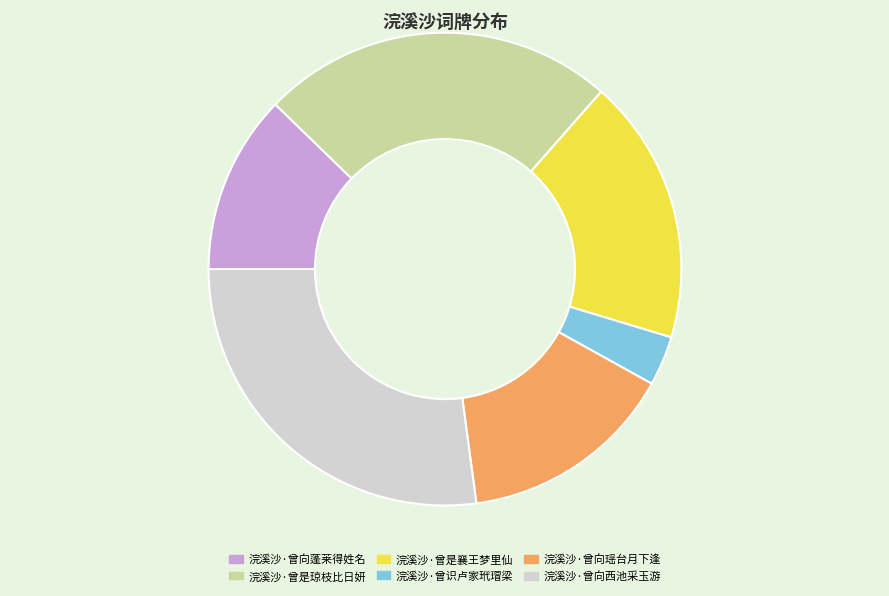

Is it true that 浣溪沙·曾识卢家玳瑁梁 is 3% of the pie?

True